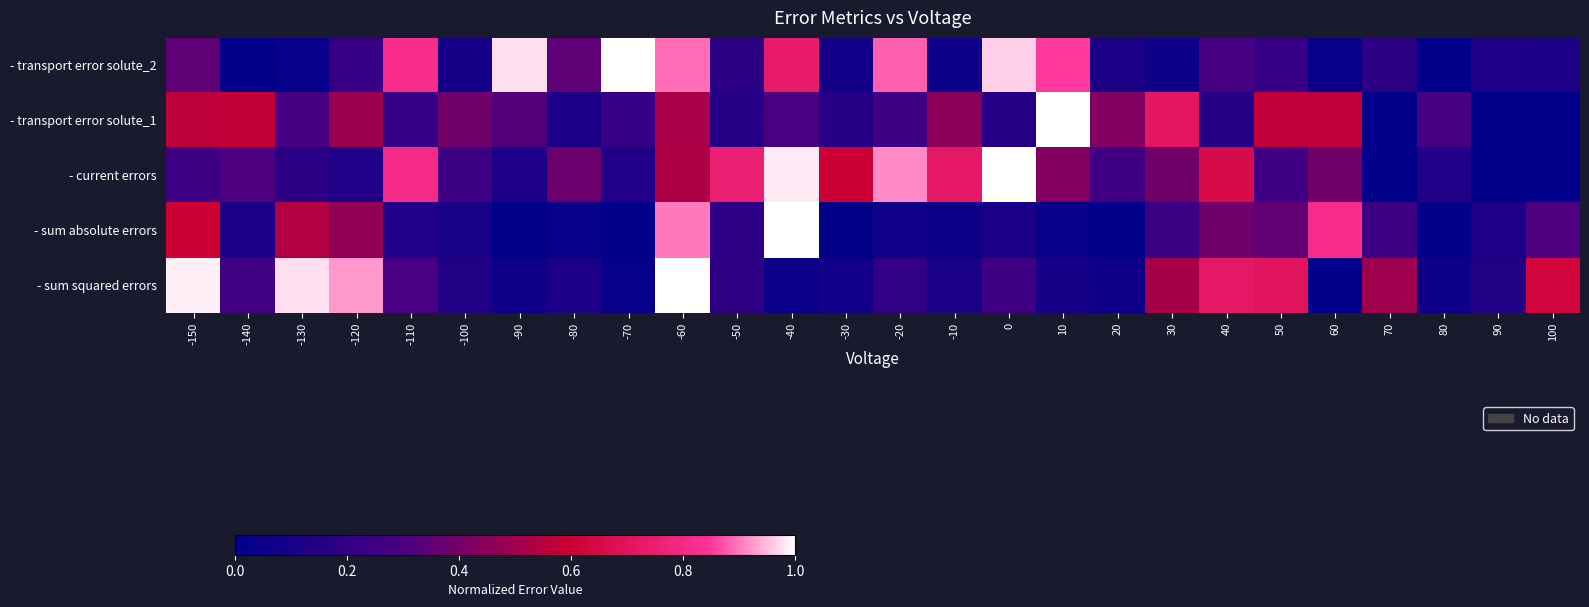

Rank the series by their maximum value, from lowest to highest.

- transport error solute_2, - transport error solute_1, - current errors, - sum absolute errors, - sum squared errors